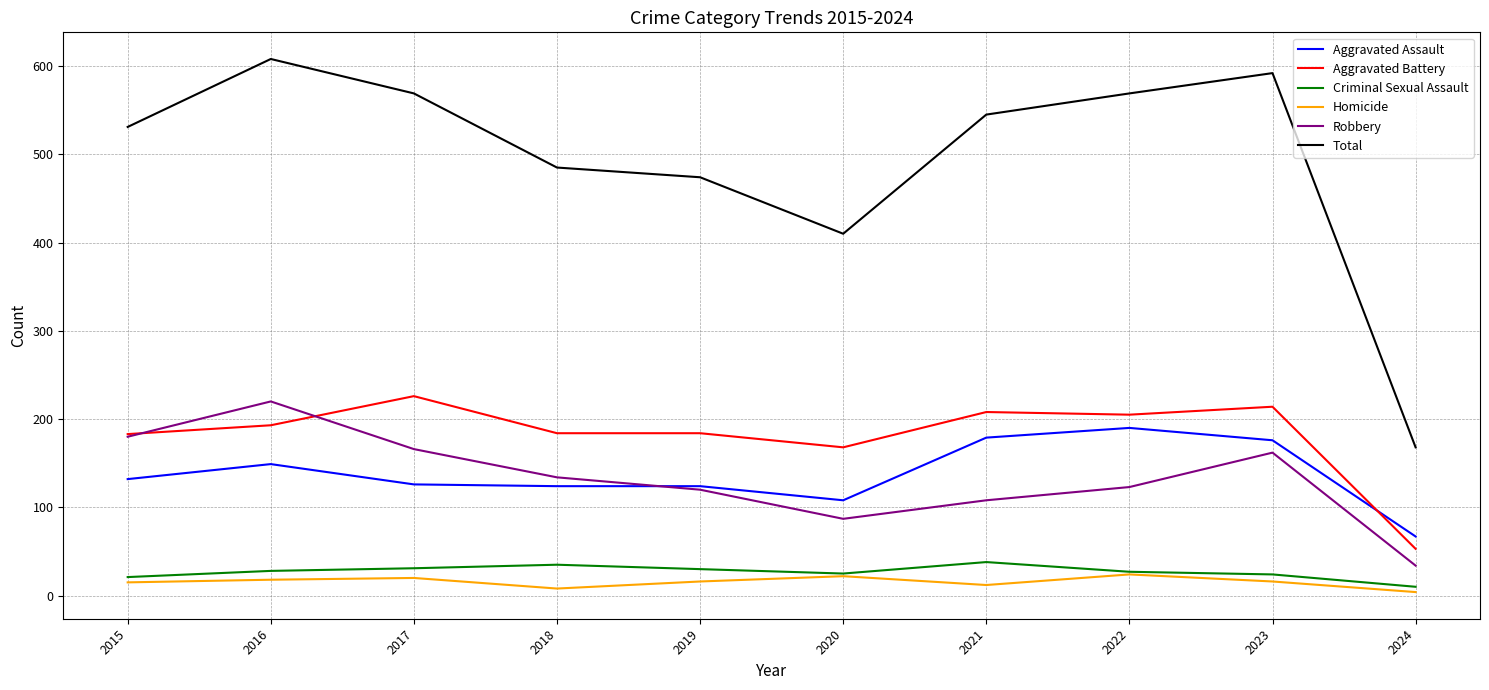

What is the greatest value displayed?

608